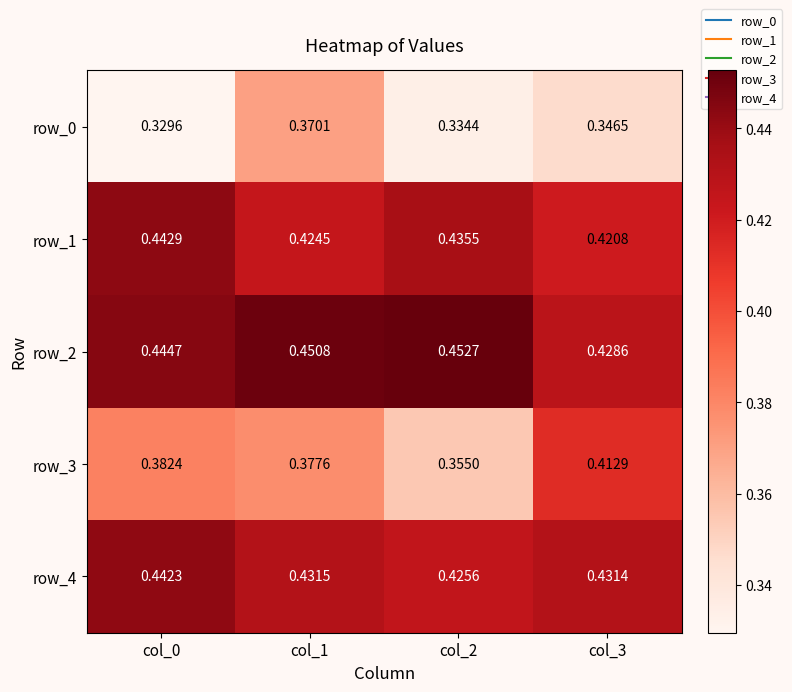

Is the value of row_3 at col_3 greater than the value of row_1 at col_2?

No